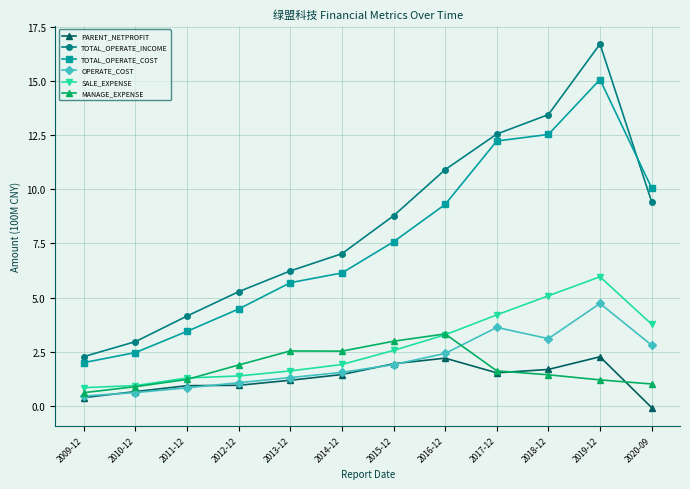

What is the spread (max minus min) of values at 2009-12?

1.9